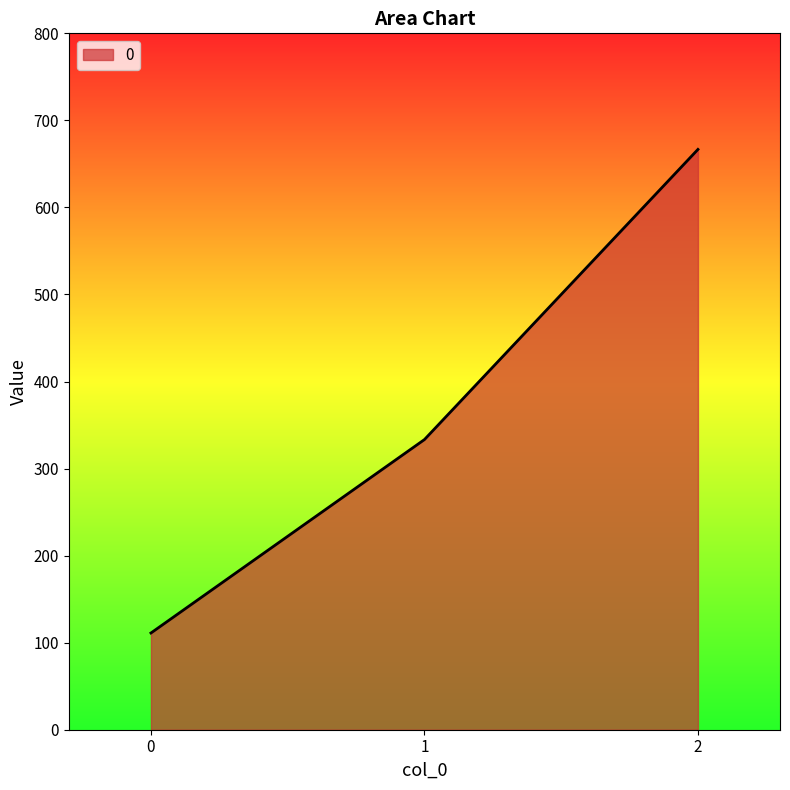

List the labels in order of value, smallest first.

0, 1, 2